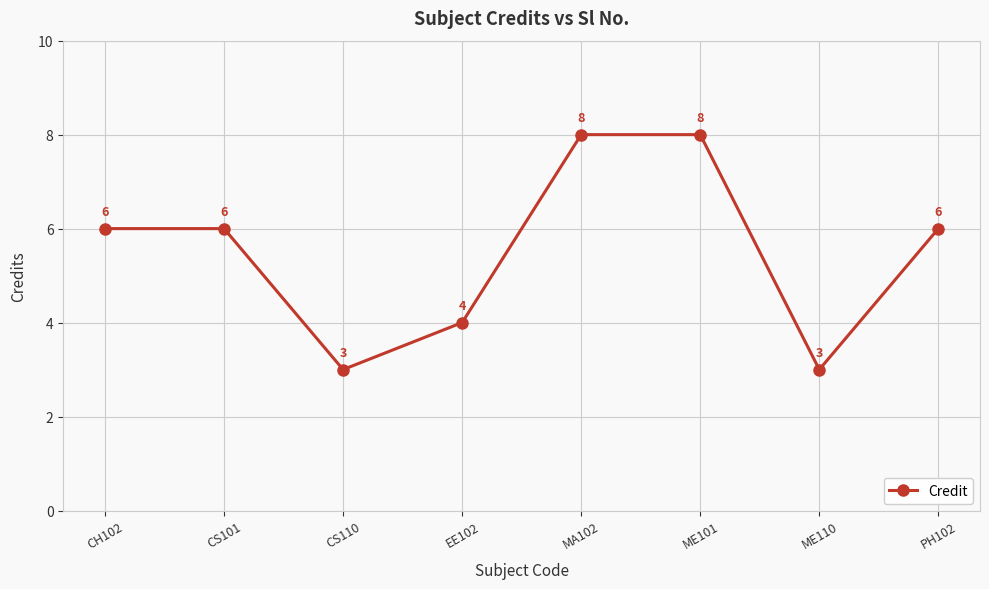

Count the values in the range 4 to 8.

6